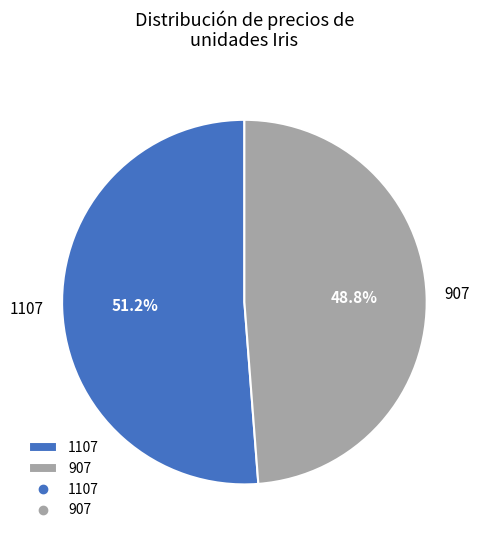

The 907 slice represents 49% of the pie. True or false?

True